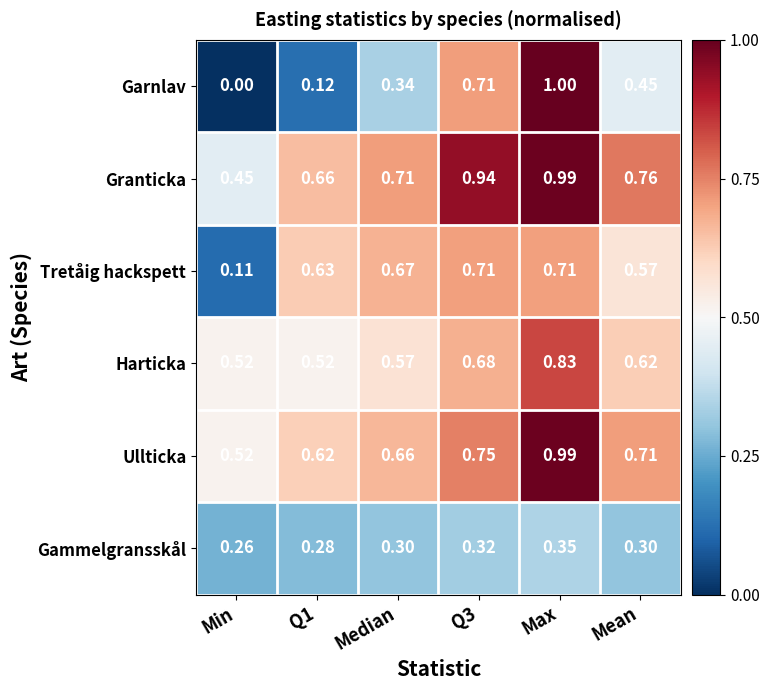

Which category has the lowest value in the Ullticka series?

Min